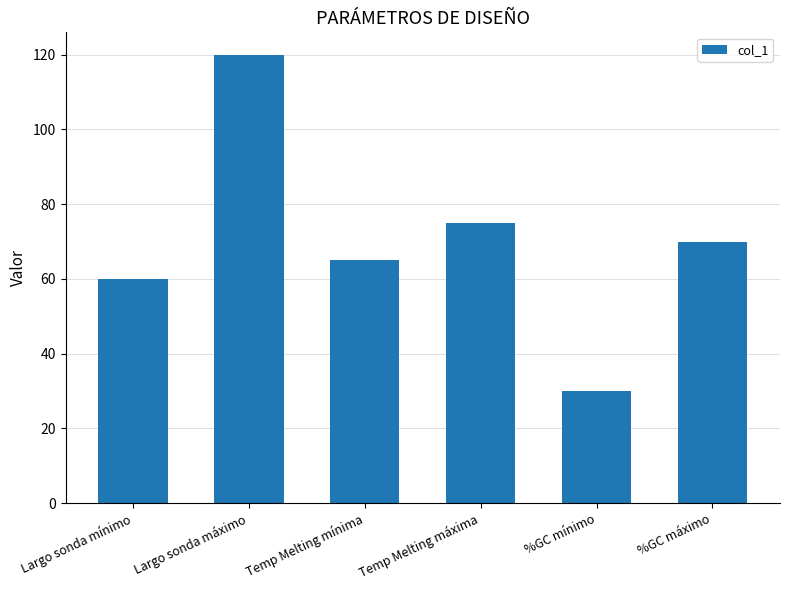

How many bars are there in total?

6